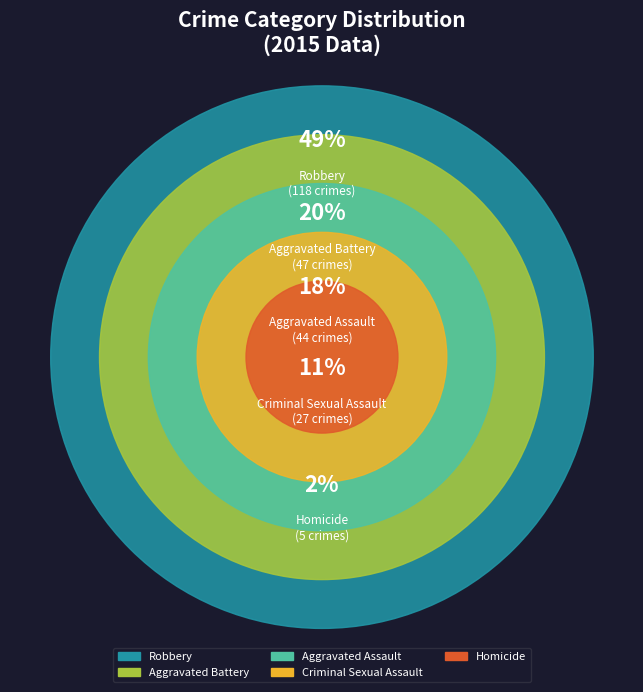

What portion of the pie excludes Robbery?

51.0%